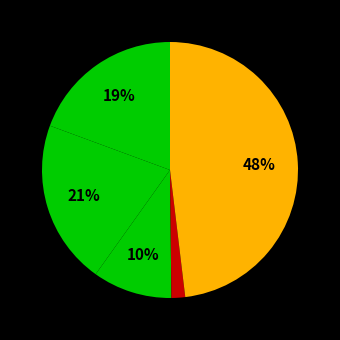

Count the number of slices in the pie.

5